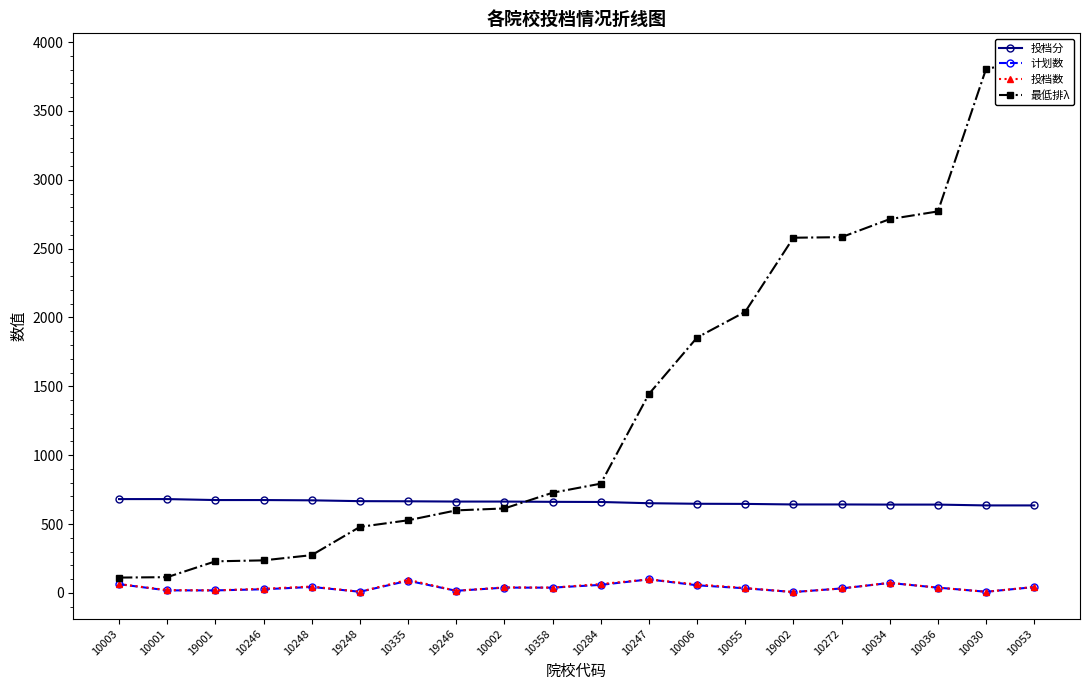

How many data points in 最低排λ are less than 793?

10